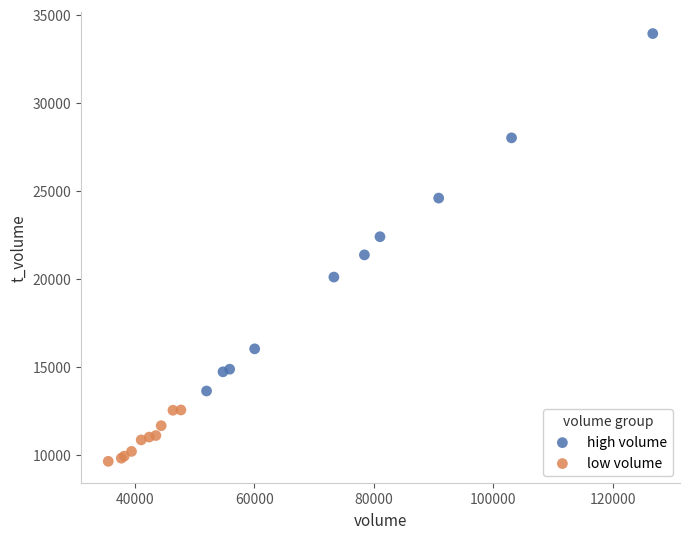

Which series contains the highest Y value?

high volume